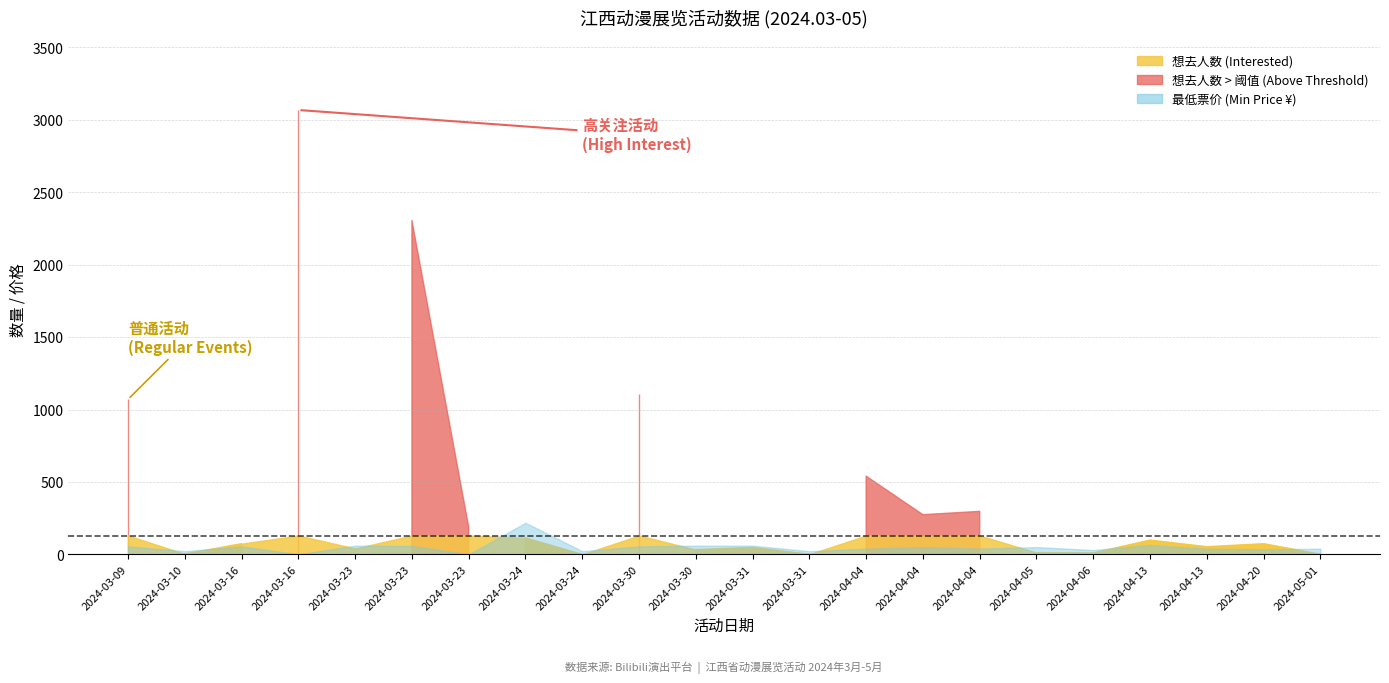

True or false: 想去人数 (Interested) and 最低票价 (Min Price) cross at least once.

True